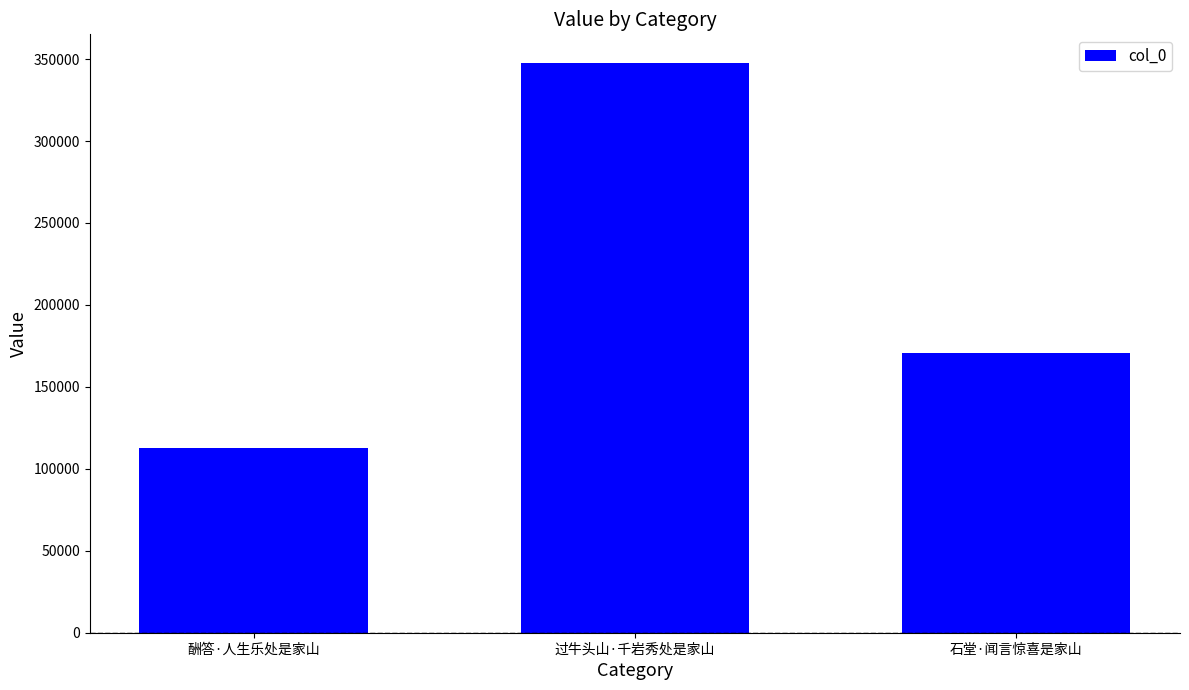

Where does the data first go above 170522?

过牛头山·千岩秀处是家山